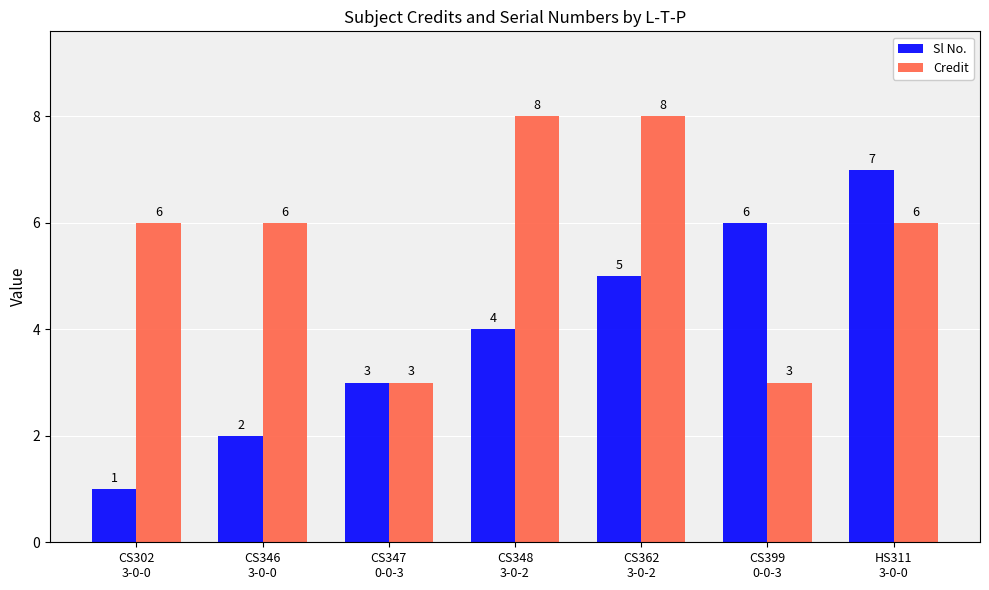

What is the sum of all Sl No. values?

28